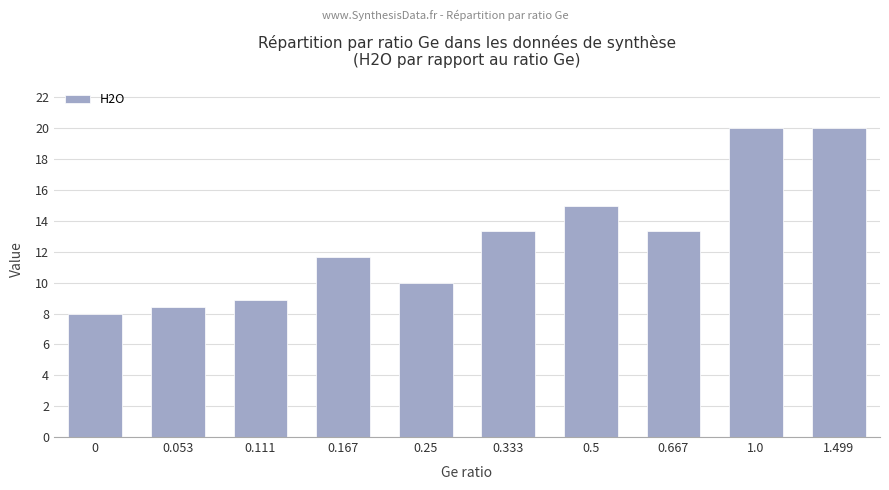

How many data points are less than 13?

5